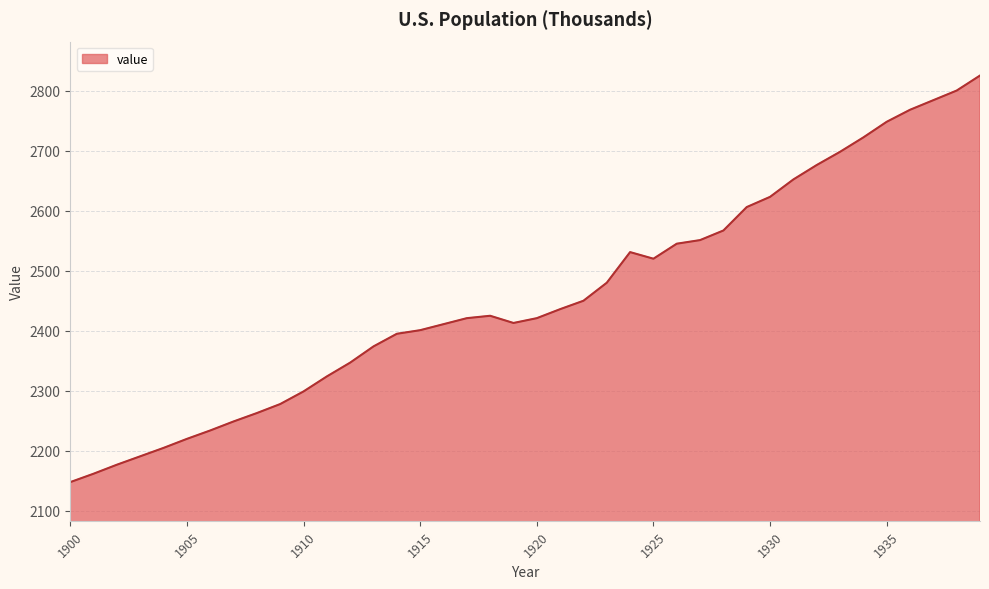

What is the difference between the maximum and minimum values?

677